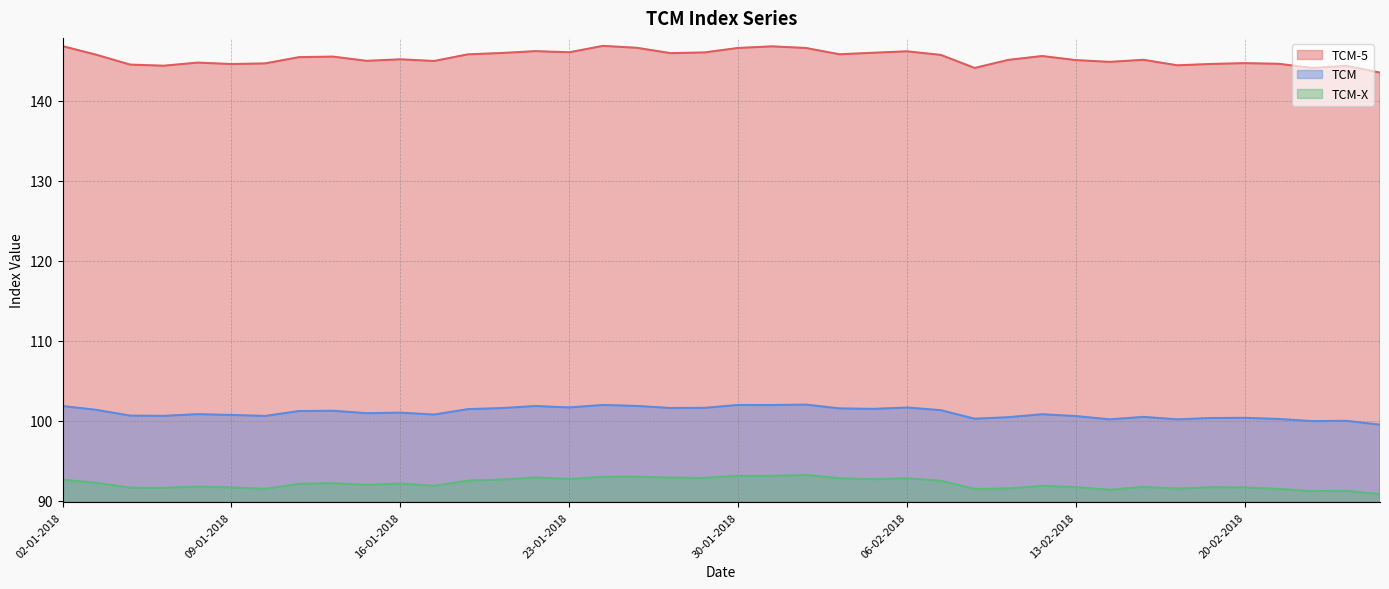

What is the minimum value for TCM-5?

143.5